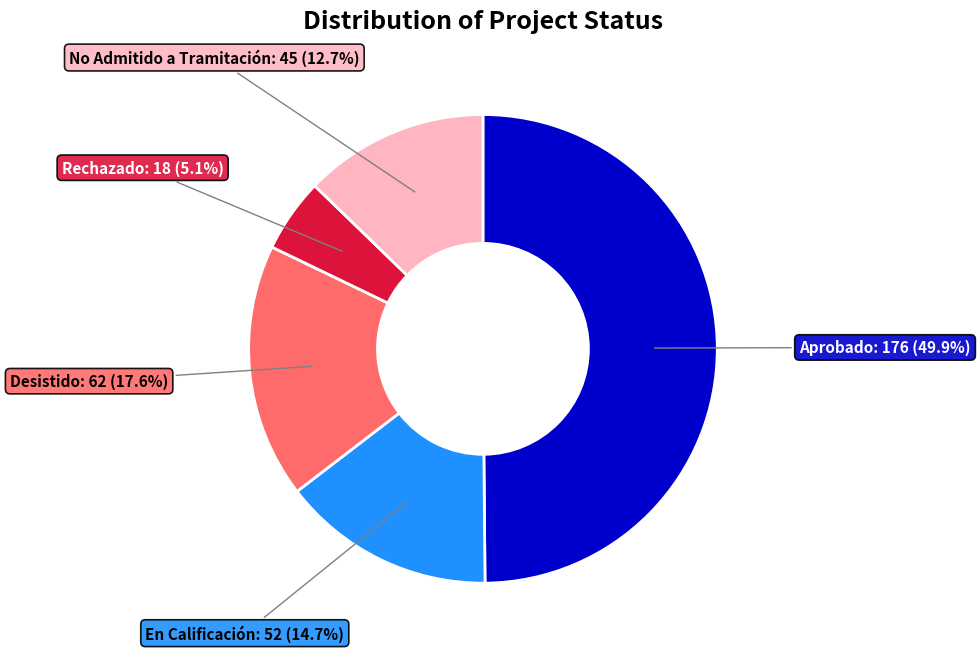

Which slice is the largest?

Aprobado